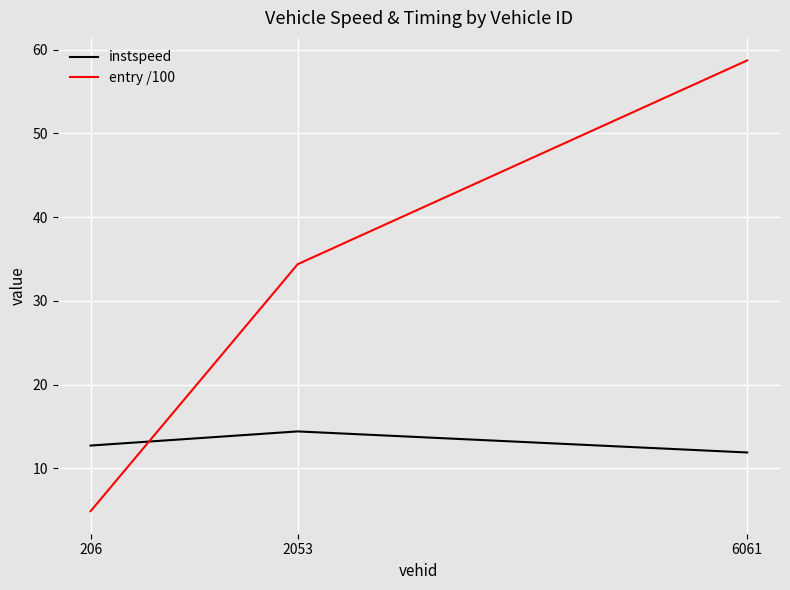

Does the chart display data point markers on the line(s)?

No